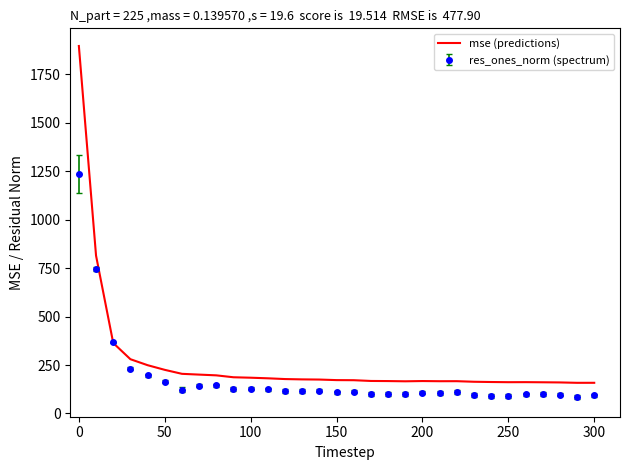

What is the minimum value shown in the chart?

85.3